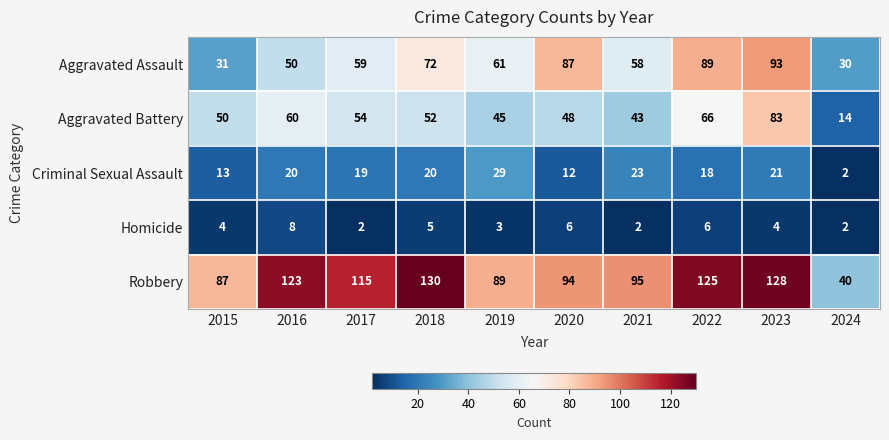

Where is Aggravated Assault nearest to the value 61?

2019